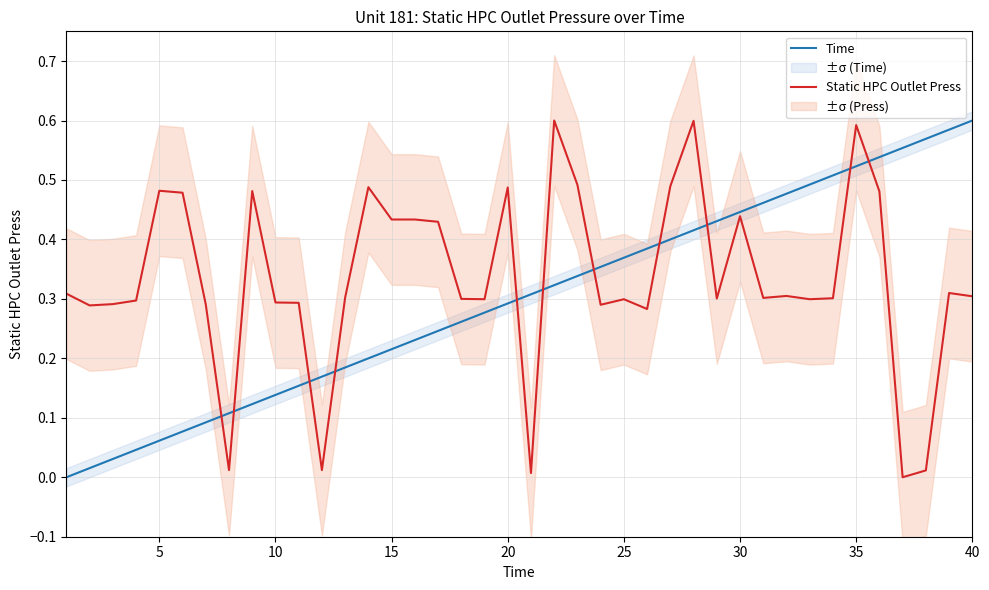

True or false: Static HPC Outlet Press and Time intersect in this chart.

True